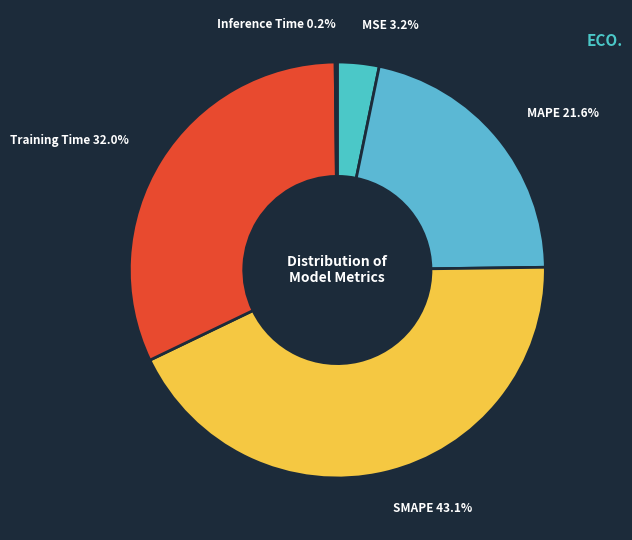

Which has a higher value, Training Time or SMAPE?

SMAPE